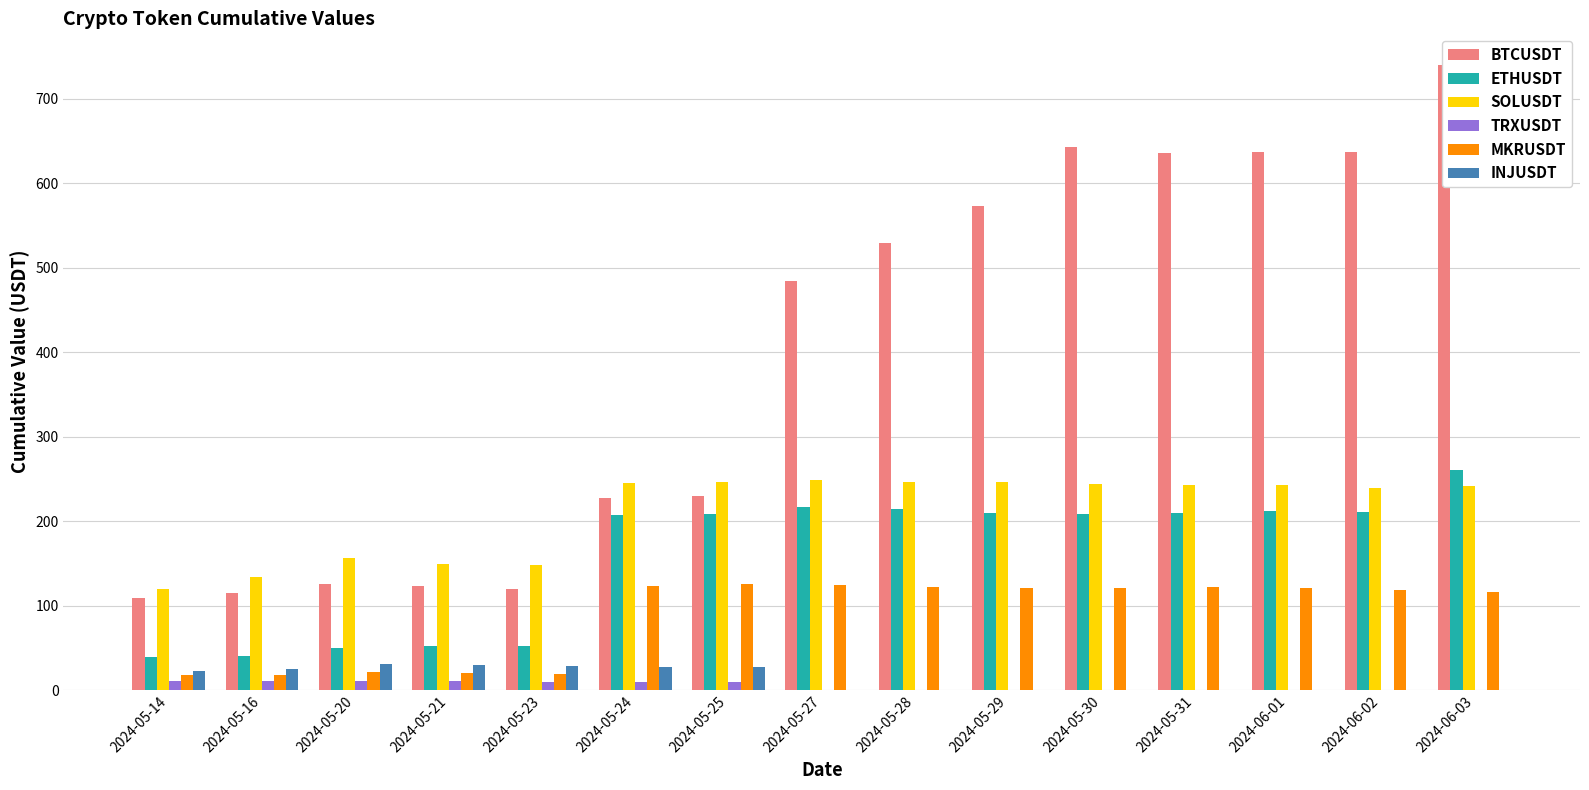

What is the label of the 2nd bar from the left?

2024-05-16